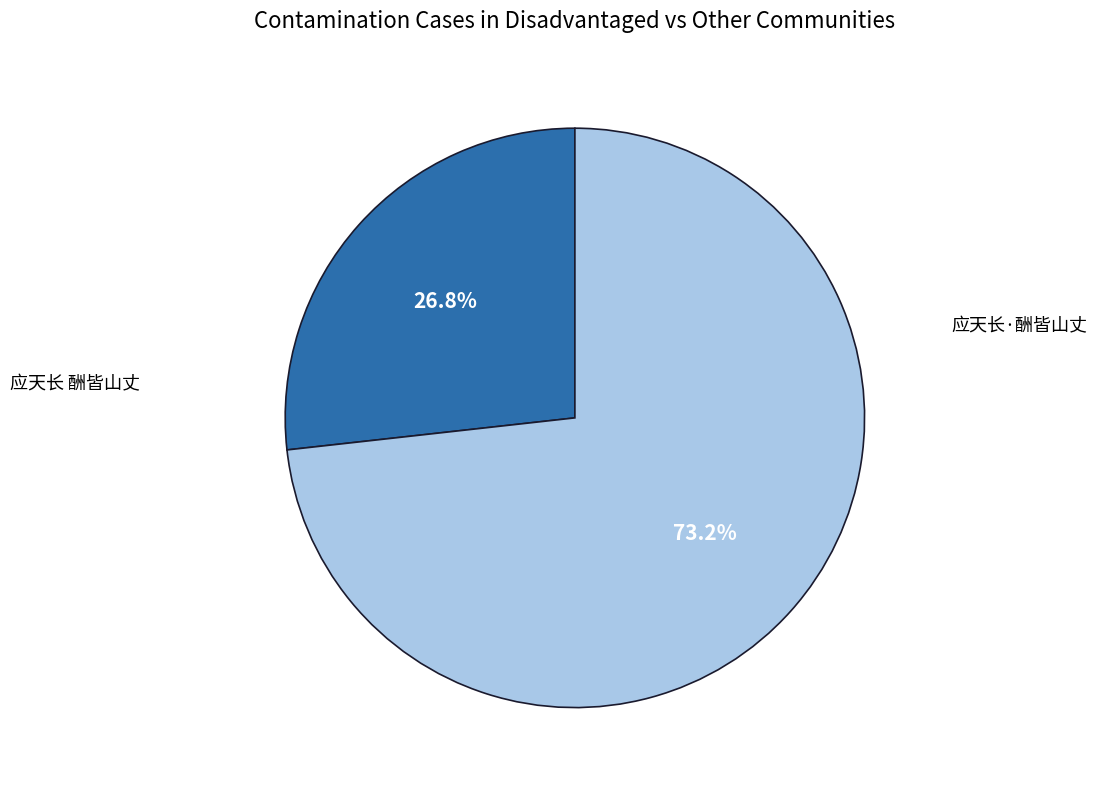

Is there any slice that represents more than half of the pie?

Yes